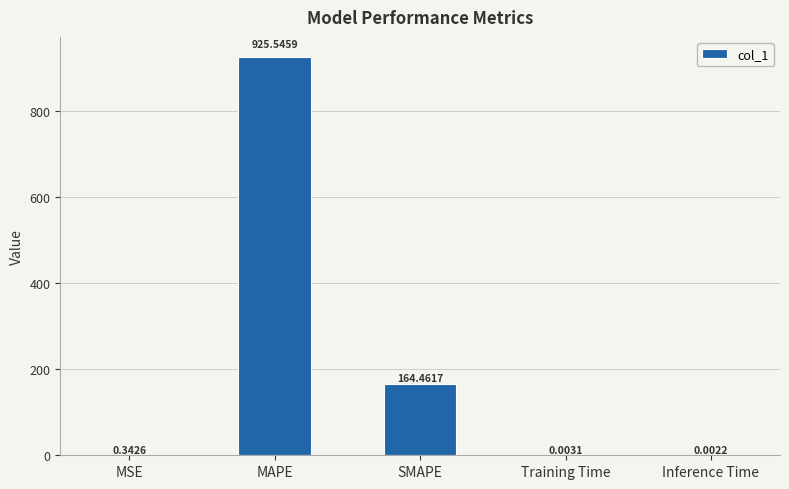

Where is the data nearest to the value 462?

SMAPE